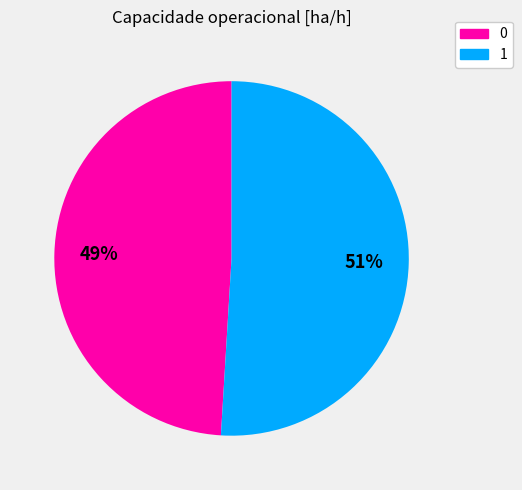

Count the number of slices in the pie.

2